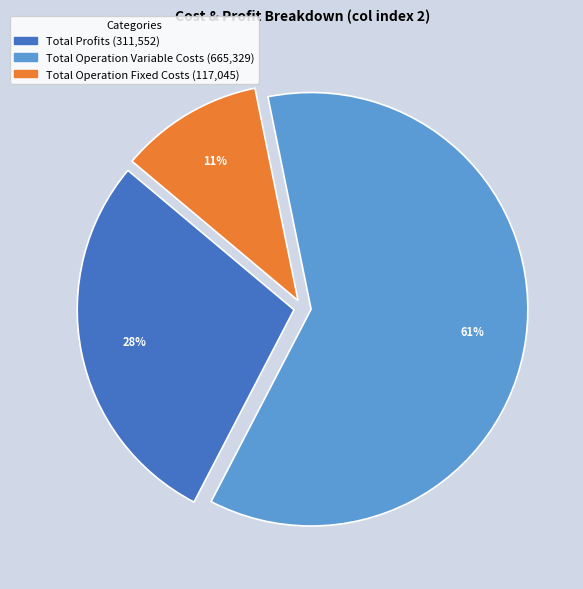

Is there a majority slice in this chart?

Yes